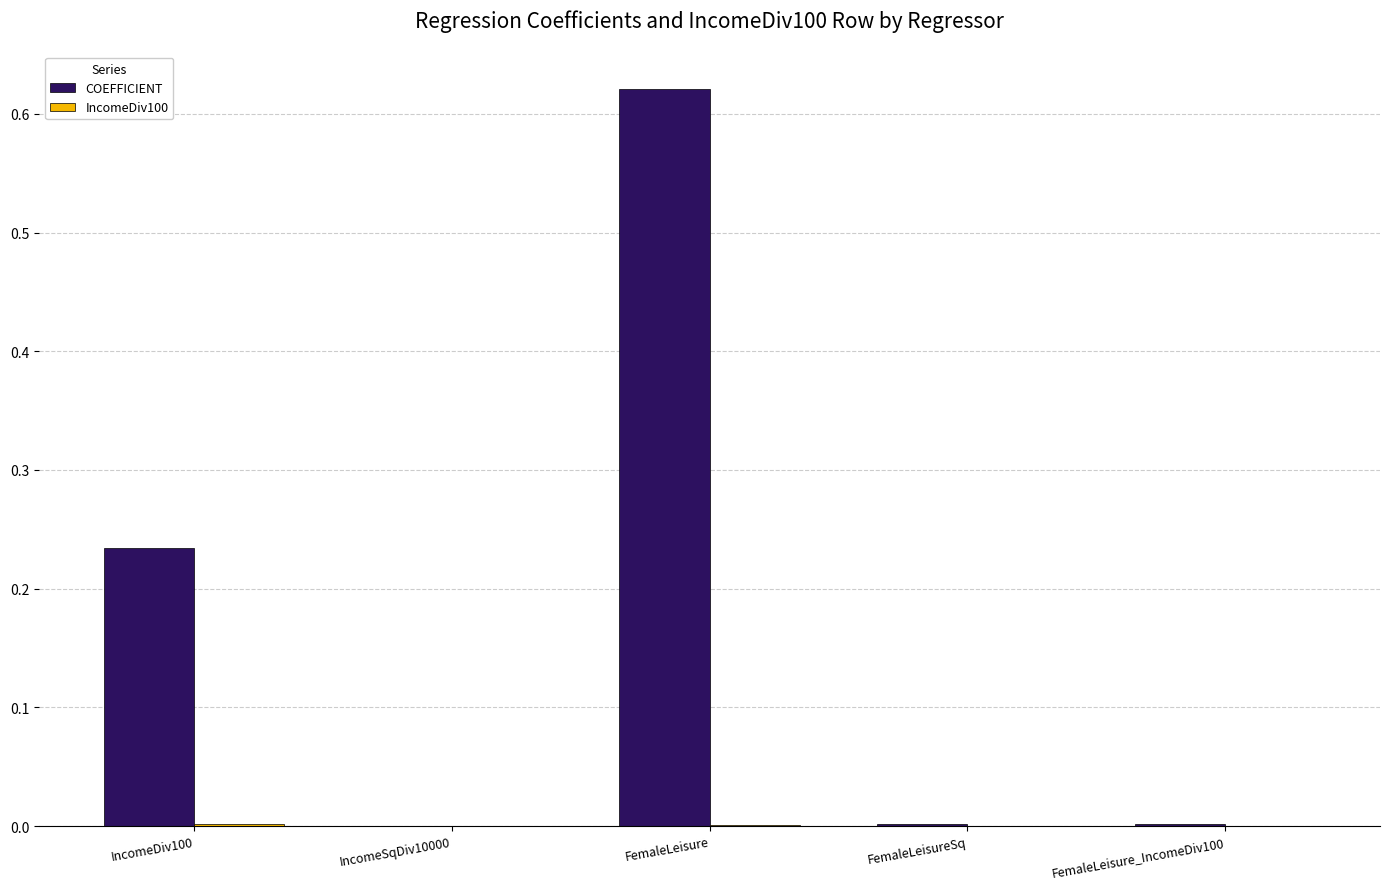

Which category has the highest value across all series?

FemaleLeisure